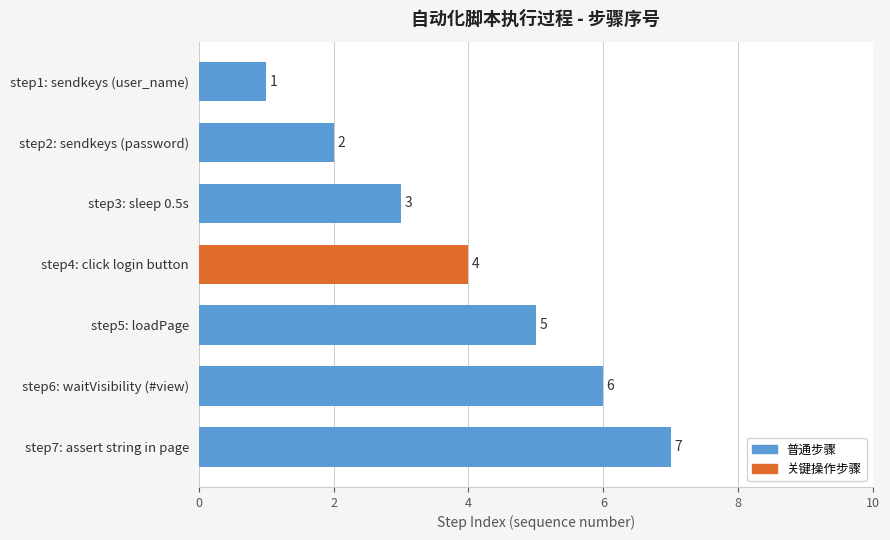

What is the difference between the second highest and minimum values?

5